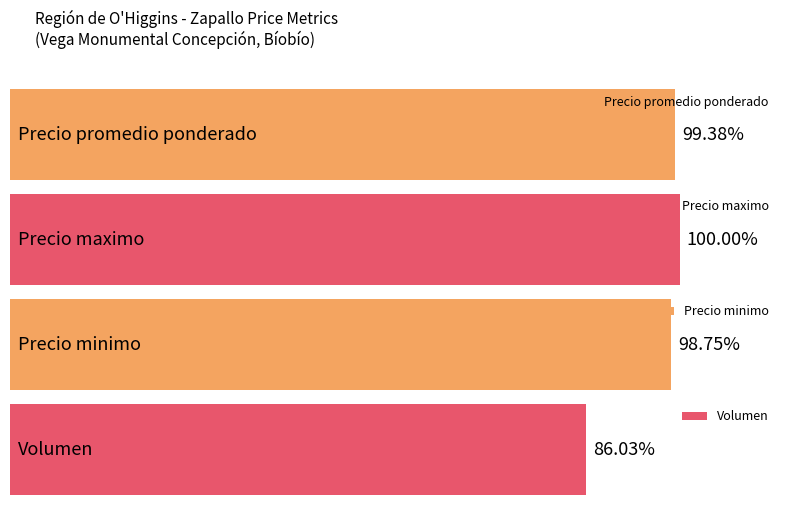

Is the value of Precio maximo at 16 greater than the value of Precio minimo at 8?

No